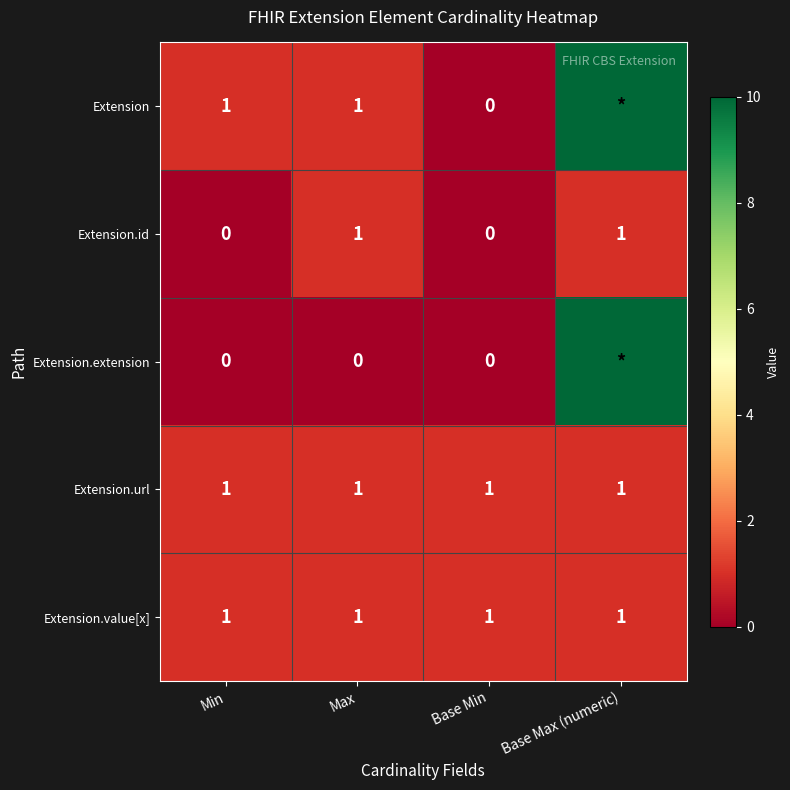

The value of Extension.url at Base Min is 0. True or false?

False